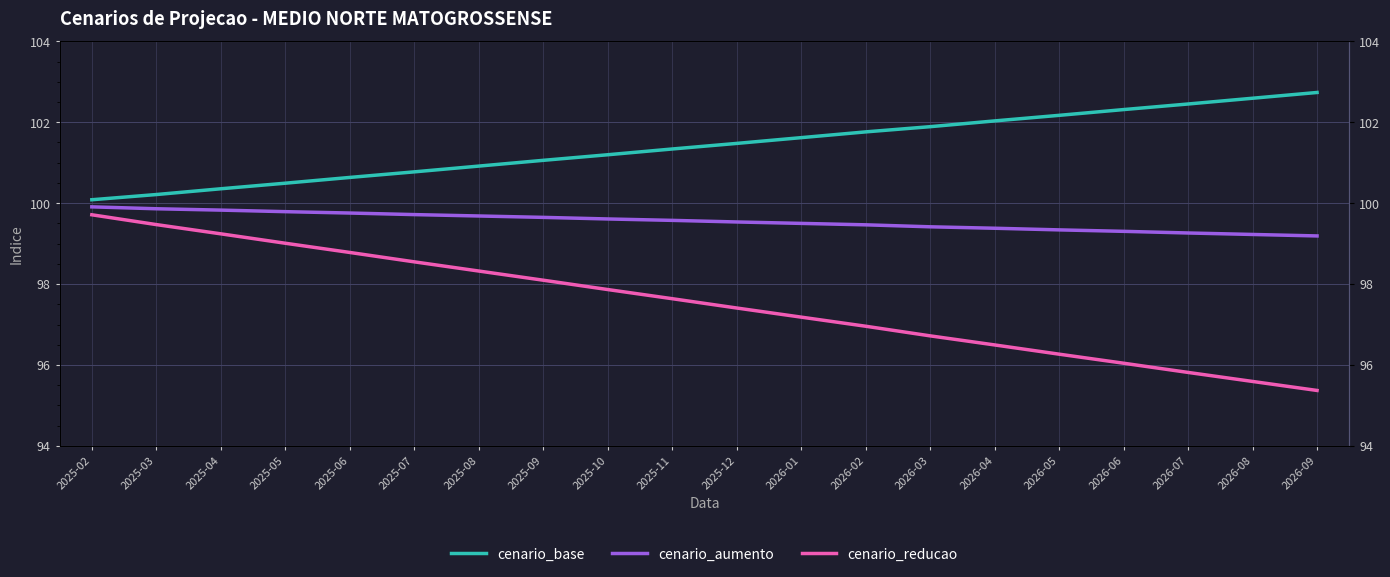

Rank the series by their maximum value, from highest to lowest.

cenario_base, cenario_aumento, cenario_reducao